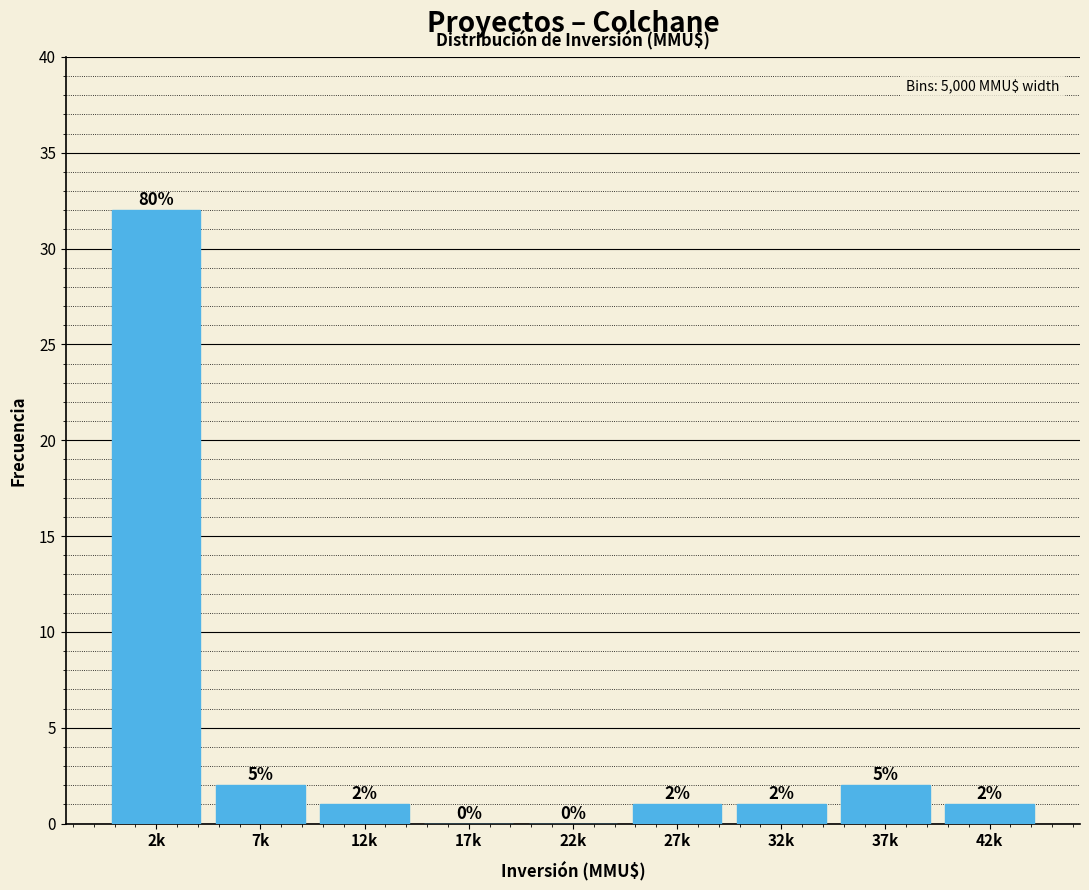

Reading right to left, transcribe all the data shown in this chart.

42k=1	37k=2	32k=1	27k=1	22k=0	17k=0	12k=1	7k=2	2k=32